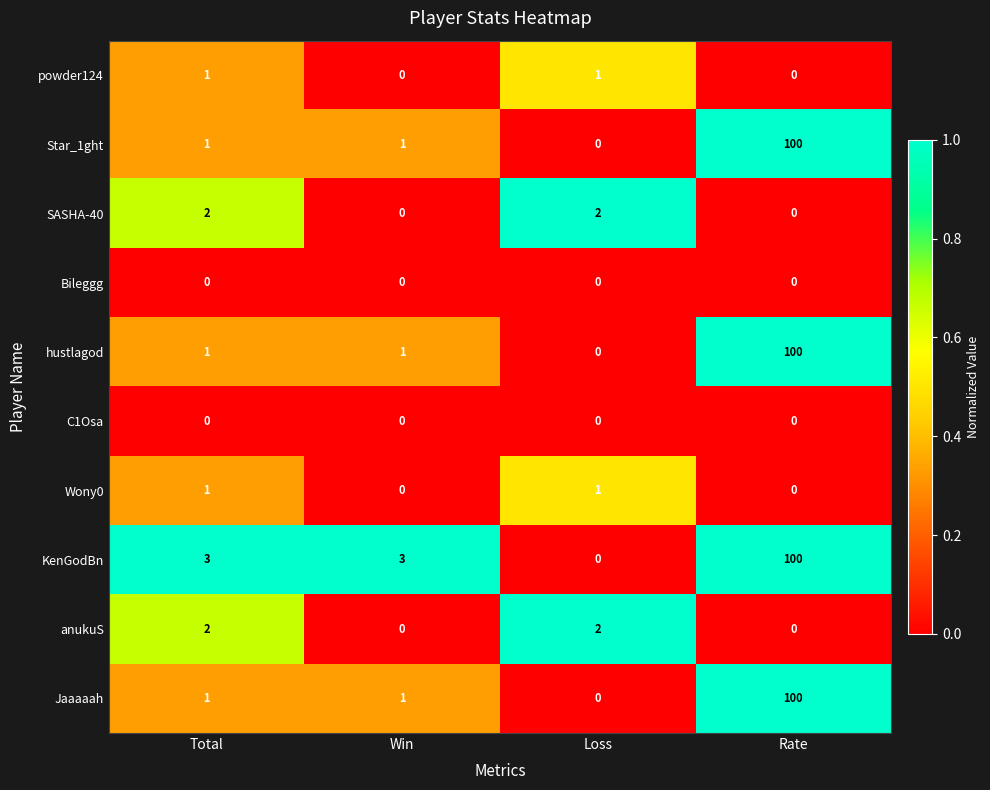

What is the greatest value displayed?

100